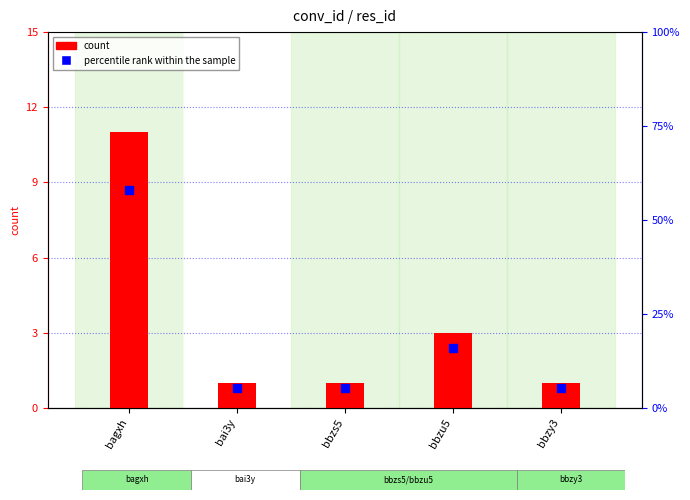

What are all the series names shown in the legend?

count, percentile rank within the sample